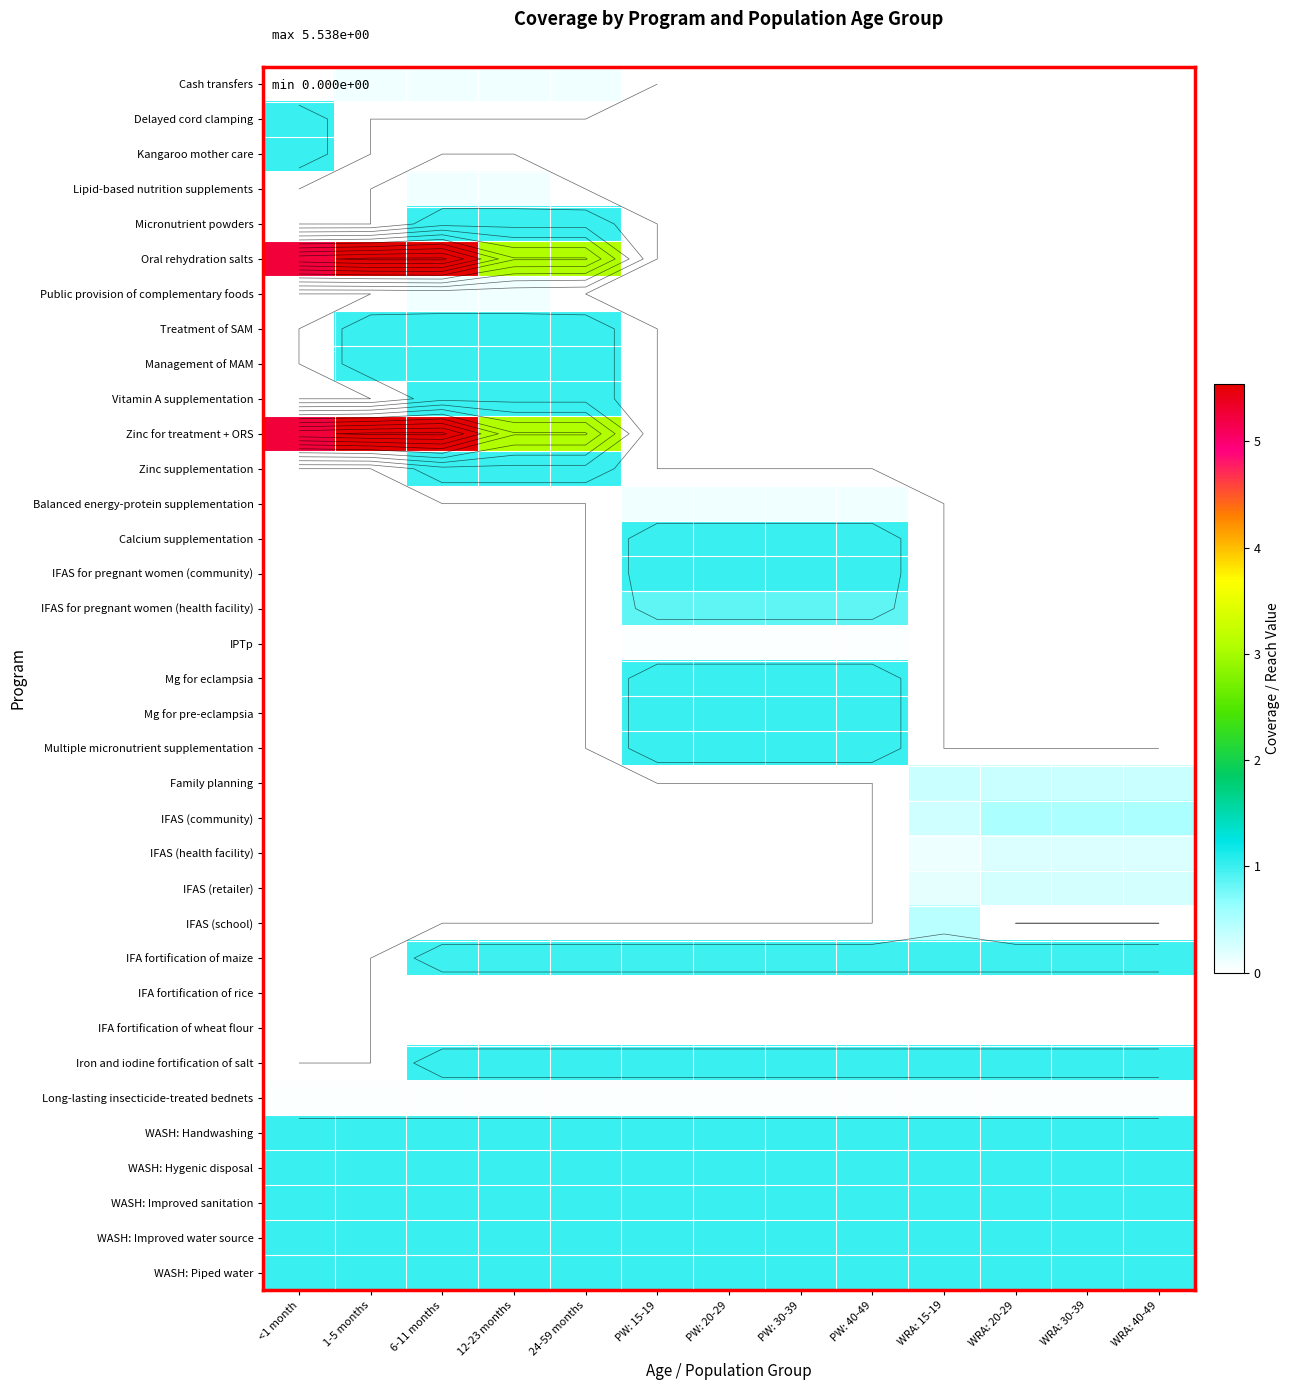

What is the sum of all IFAS (school) values?

0.4